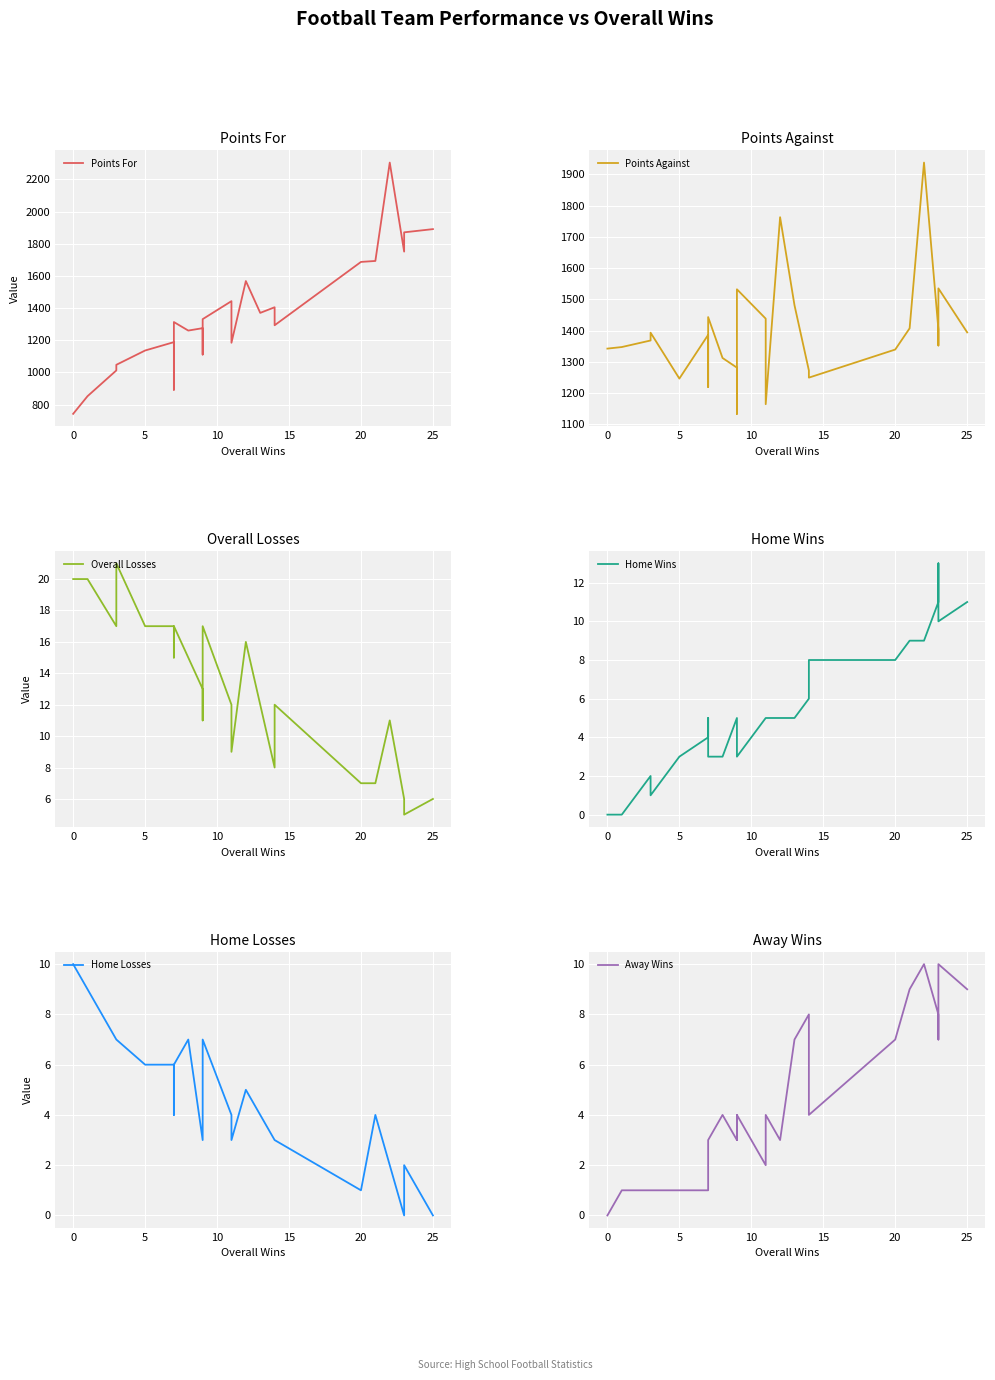

In Away Wins, how many points are lower than both neighbors (excluding endpoints)?

6